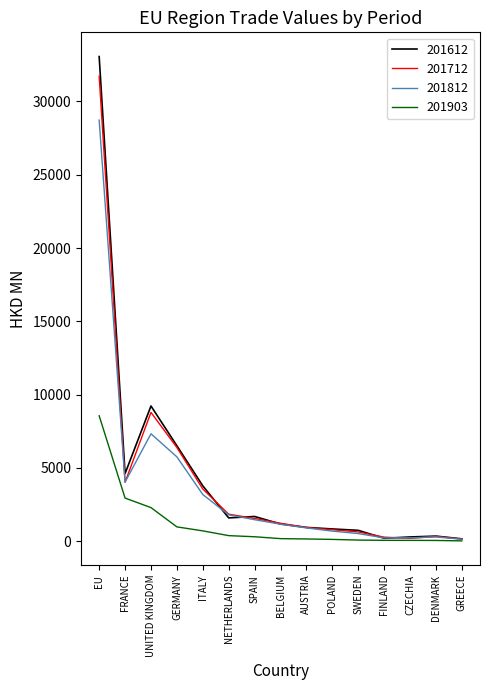

What is the maximum value for 201903?

8560.8